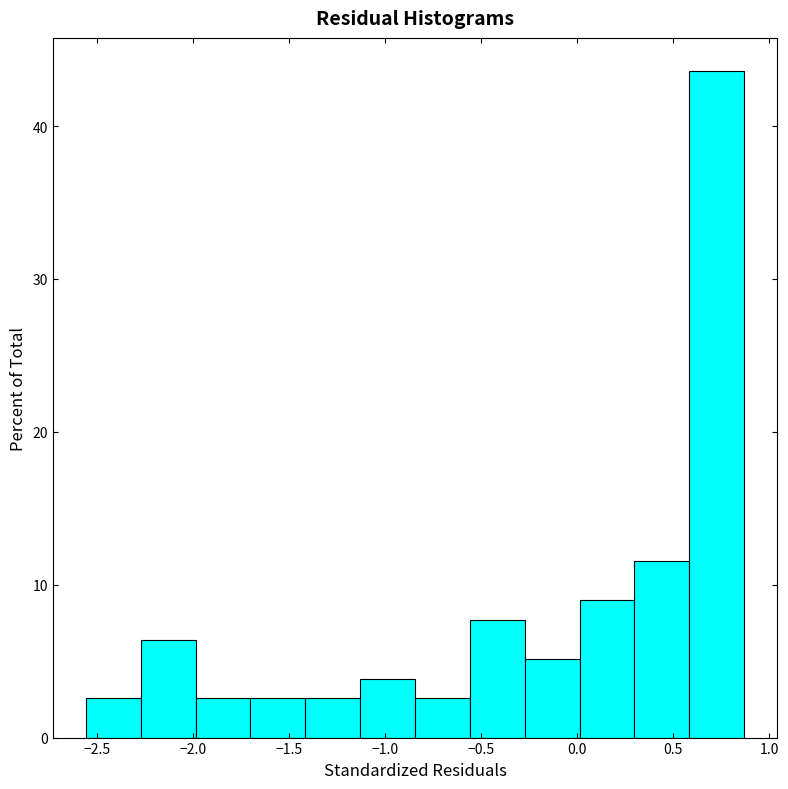

Which range on the x-axis has the tallest bar?

0.60 to 0.85